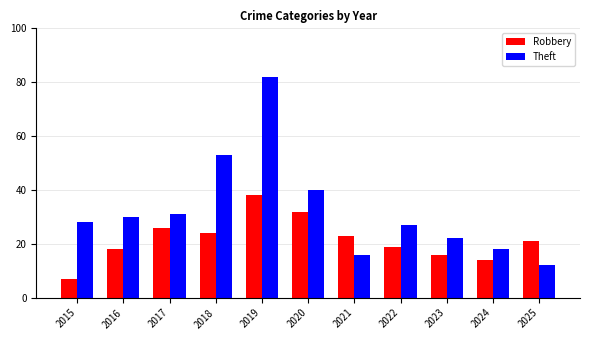

Rank the series by their average value, from highest to lowest.

Theft, Robbery